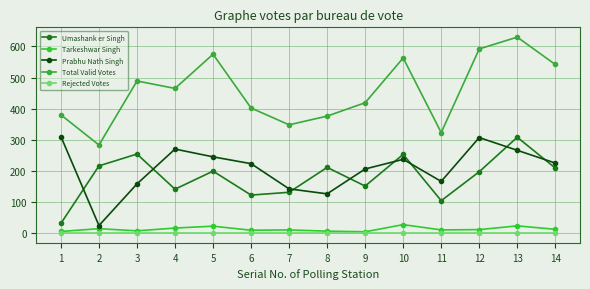

At how many categories does at least one series exceed 587?

2